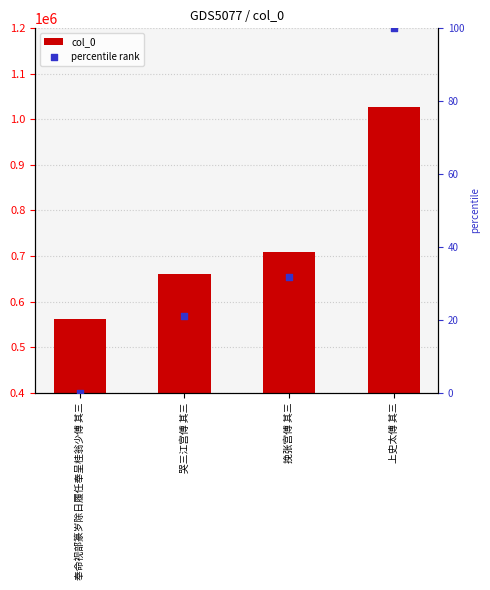

Is the value of percentile rank at 哭三江宫傅 其三 greater than the value of col_0 at 哭三江宫傅 其三?

No